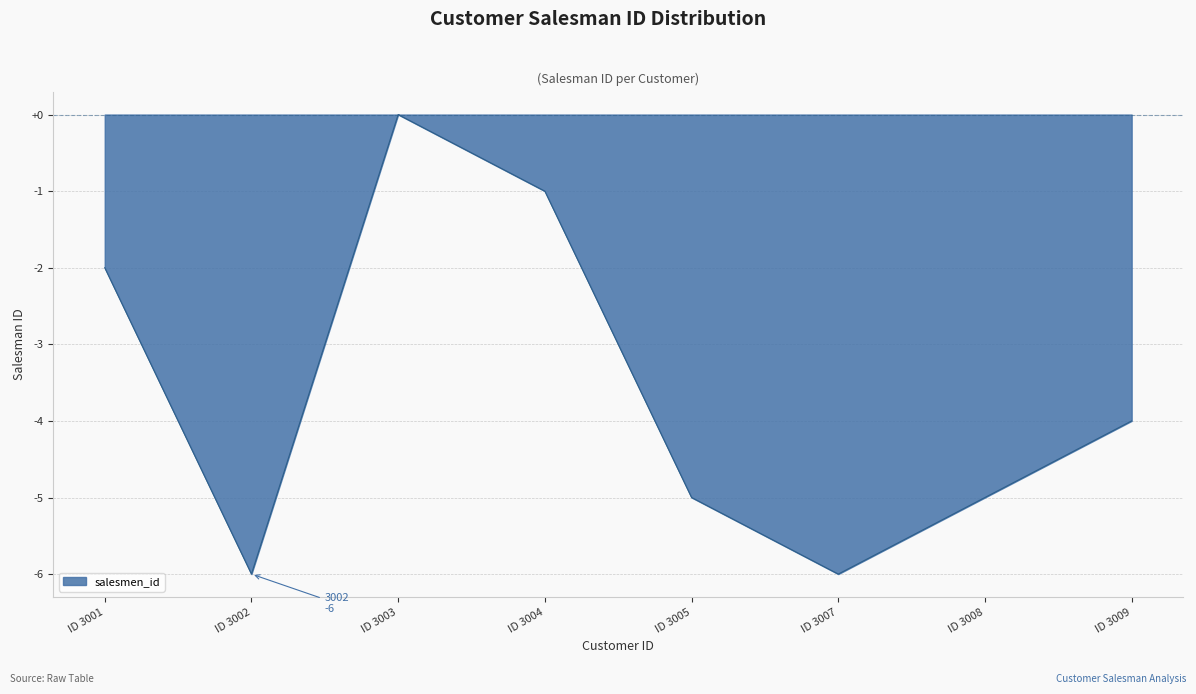

What is the sum of all values?

-29